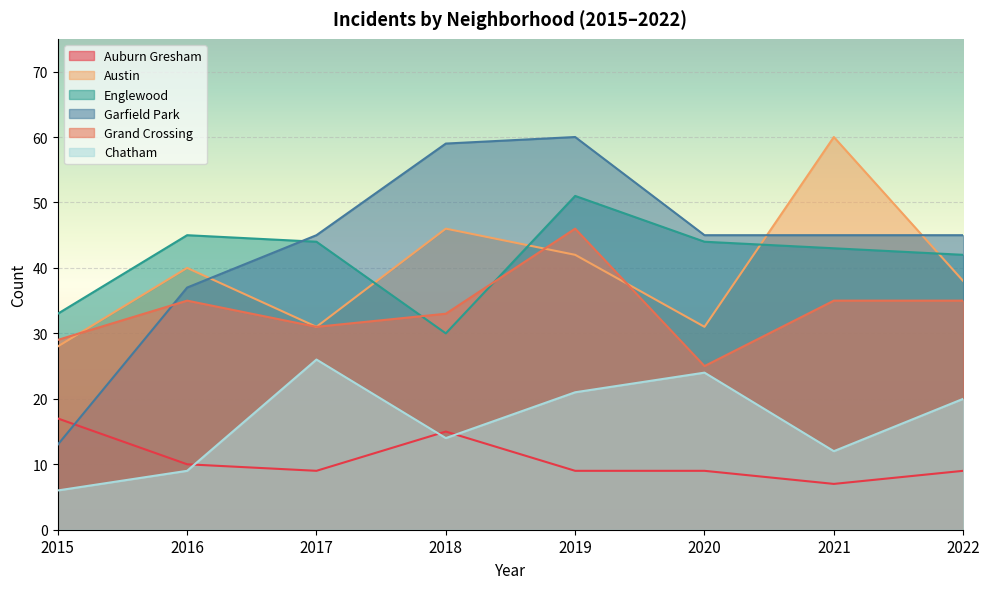

True or false: Auburn Gresham has more than 1 points higher than both neighbors.

False